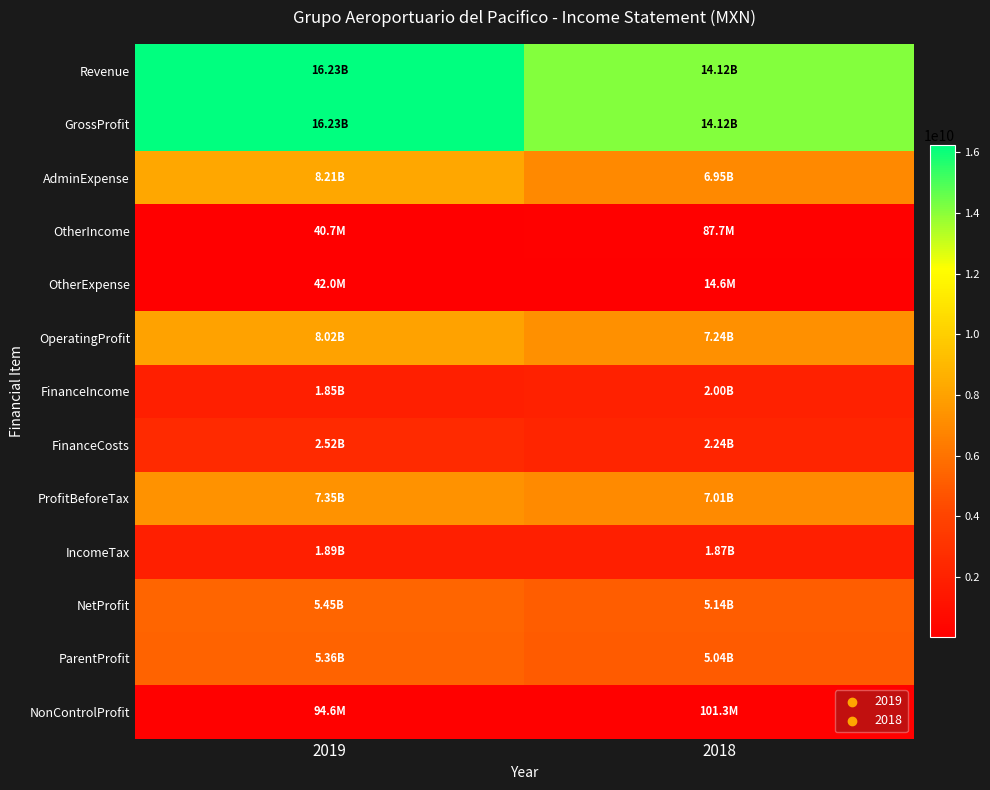

Count the number of categories in the chart.

2